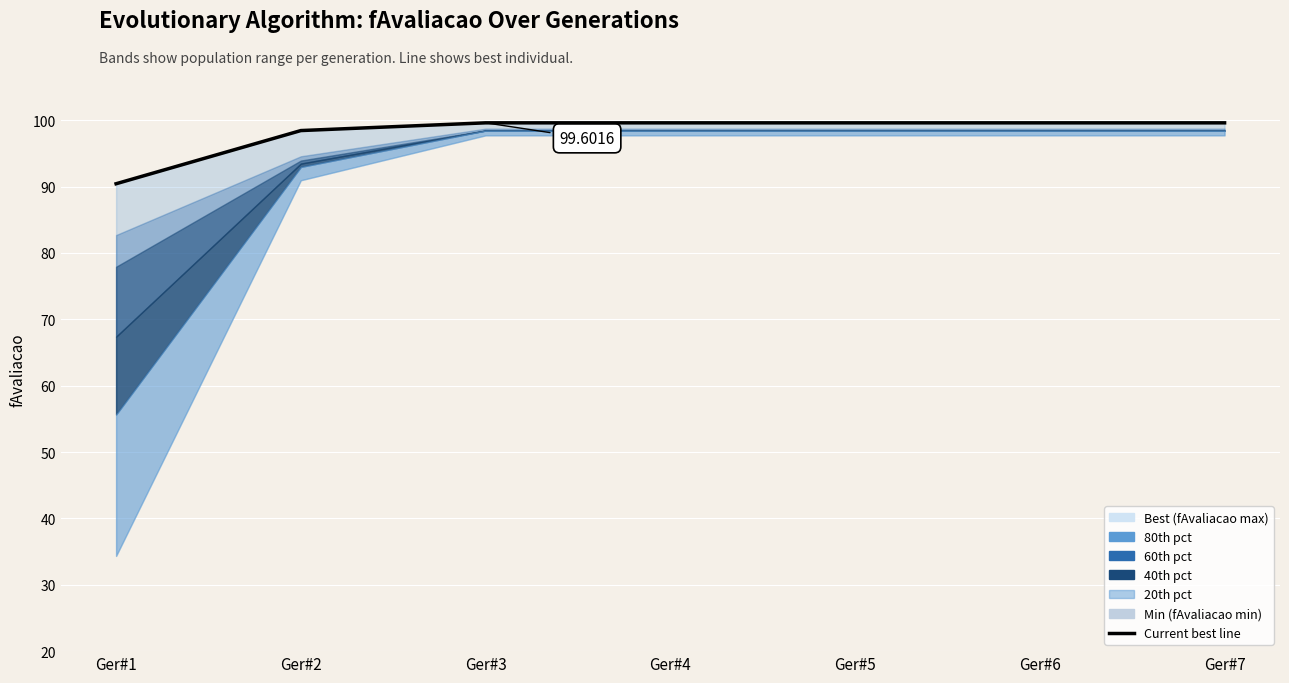

What is the ratio of the value at Ger#4 to the value at Ger#7?

1.0